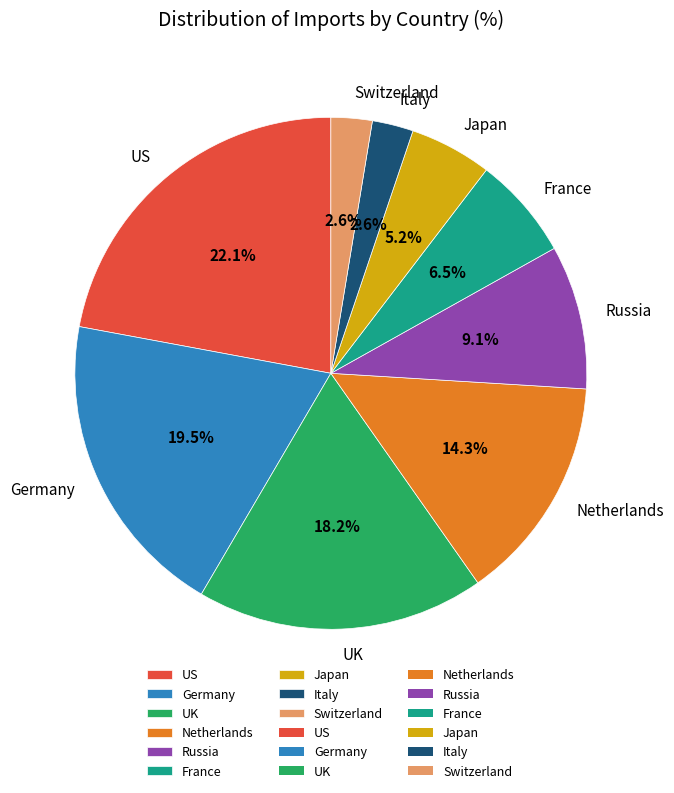

To the nearest percent, what is the difference between the Russia and France slice percentages?

3%